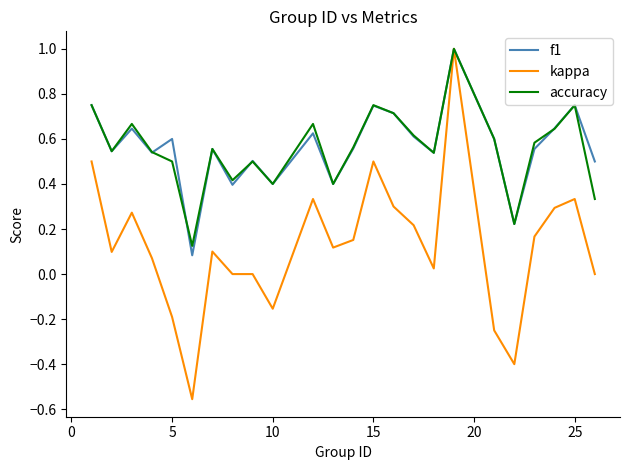

Which series has the widest spread of values?

kappa